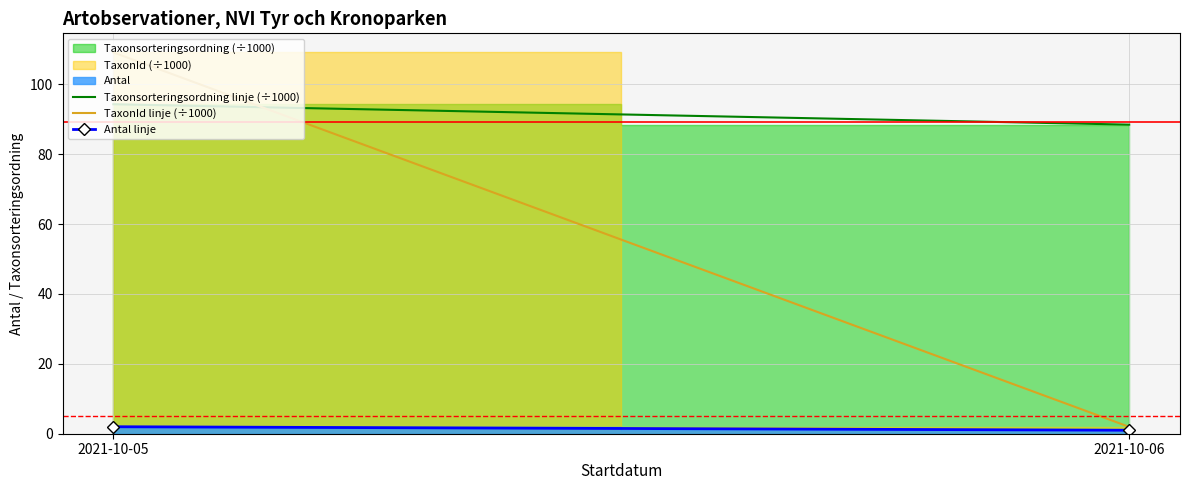

Reading left to right, transcribe all the data shown in this chart.

Taxonsorteringsordning linje (÷1000): 94.3	88.5
TaxonId linje (÷1000): 109.1	2.0
Antal linje: 2.0	1.0